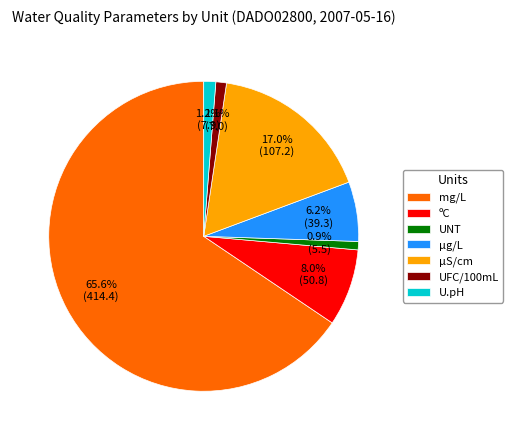

To the nearest percent, what is the combined percentage of UFC/100mL and ºC?

9%